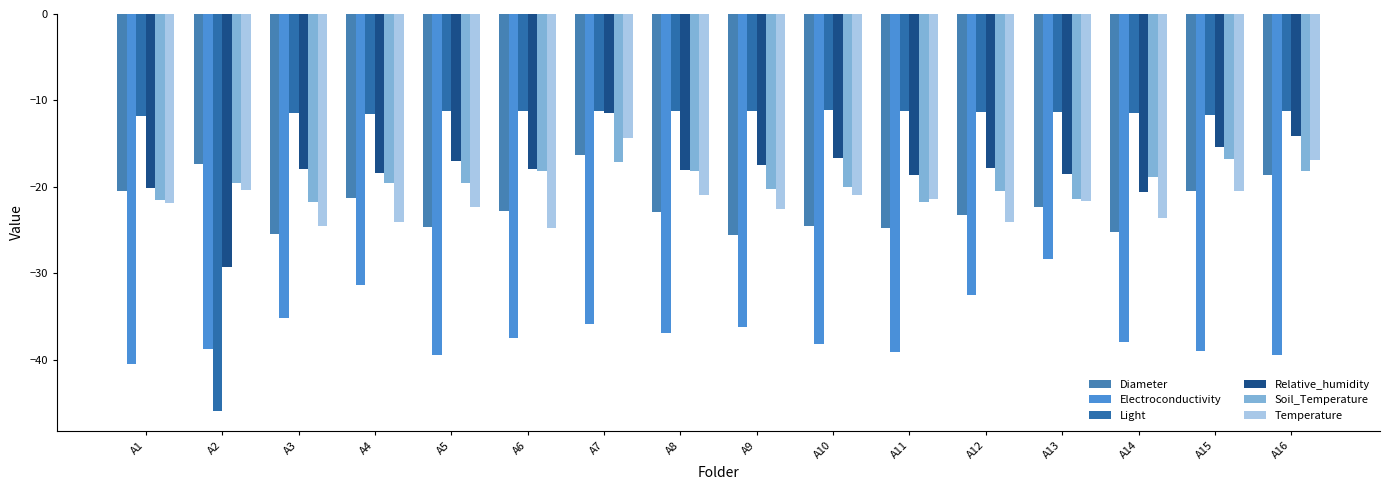

At which category is the sum across all series the highest?

A7